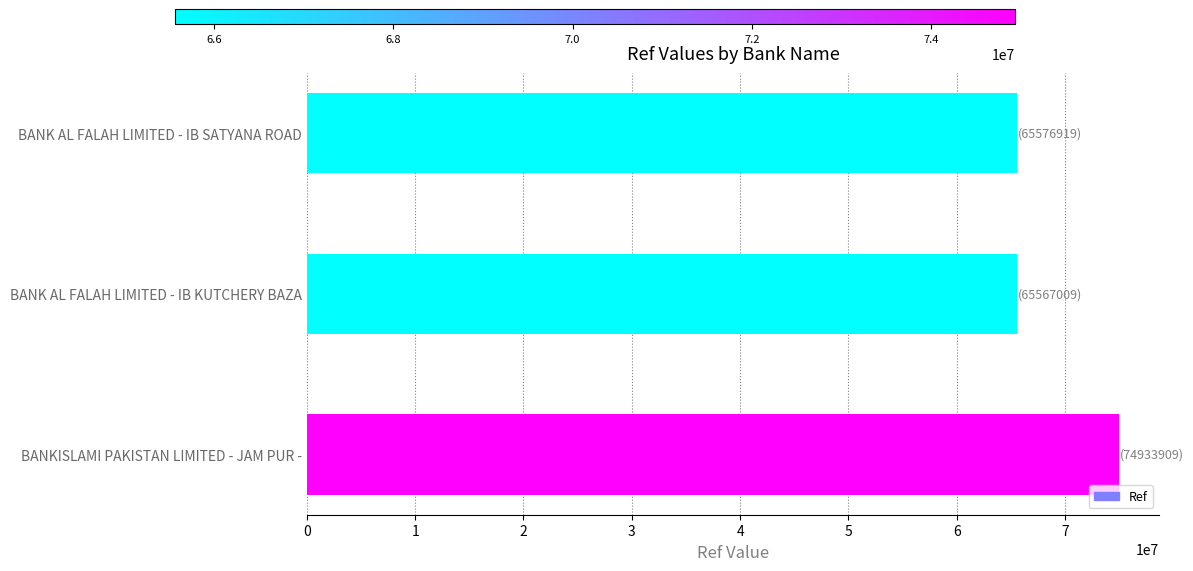

What is the smallest value displayed?

65567009